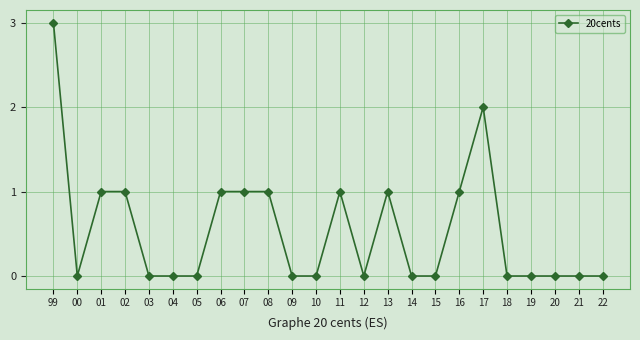

What is the value of the 19th point from the left?

2